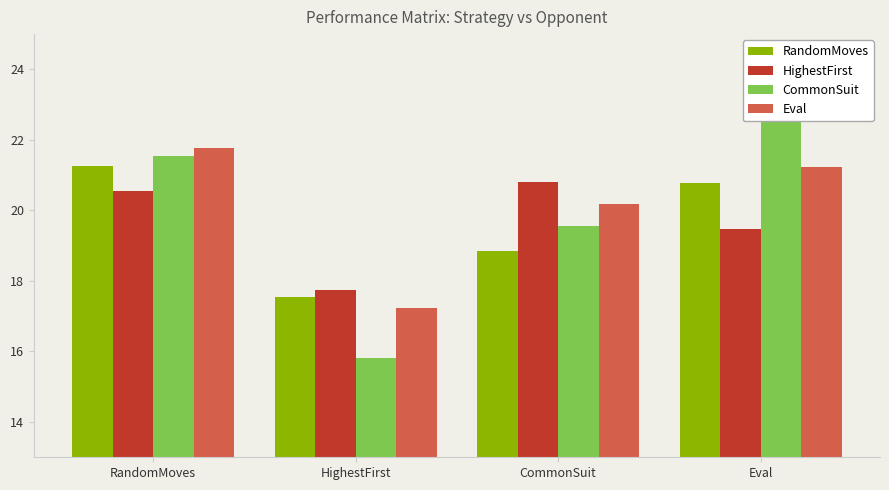

True or false: Eval has a value of 21.2 at Eval.

True